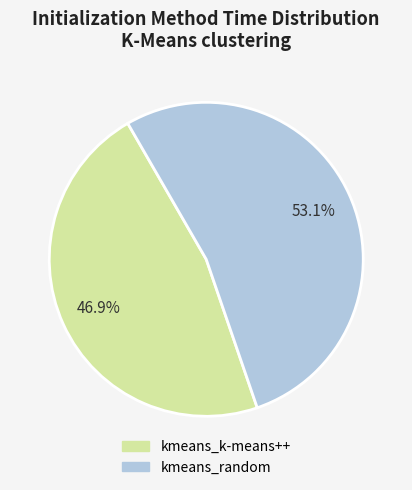

True or false: kmeans_k-means++ accounts for 56% of the total.

False